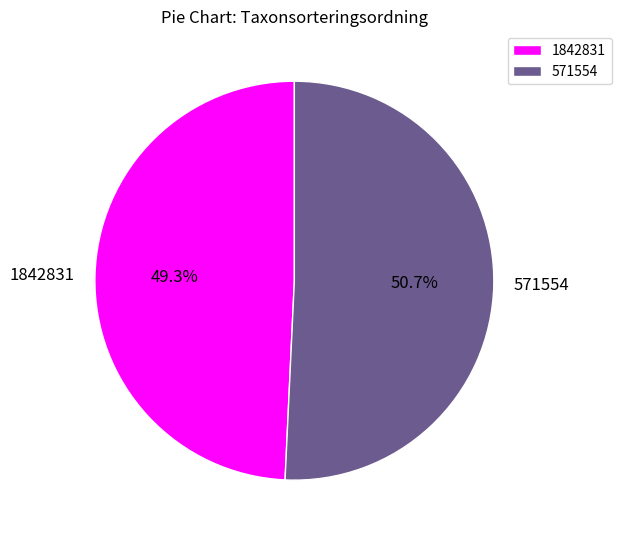

How many slices are in this pie chart?

2